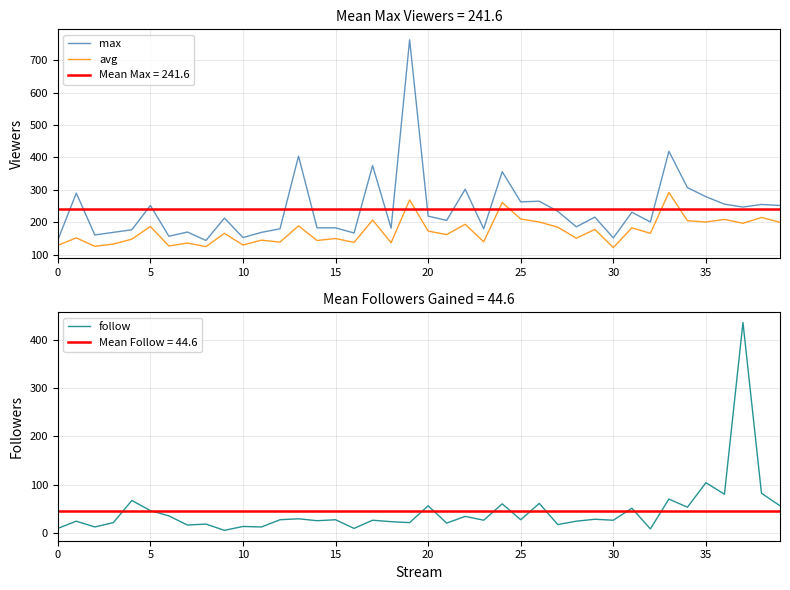

What is the label of the 26th point from the left?

25